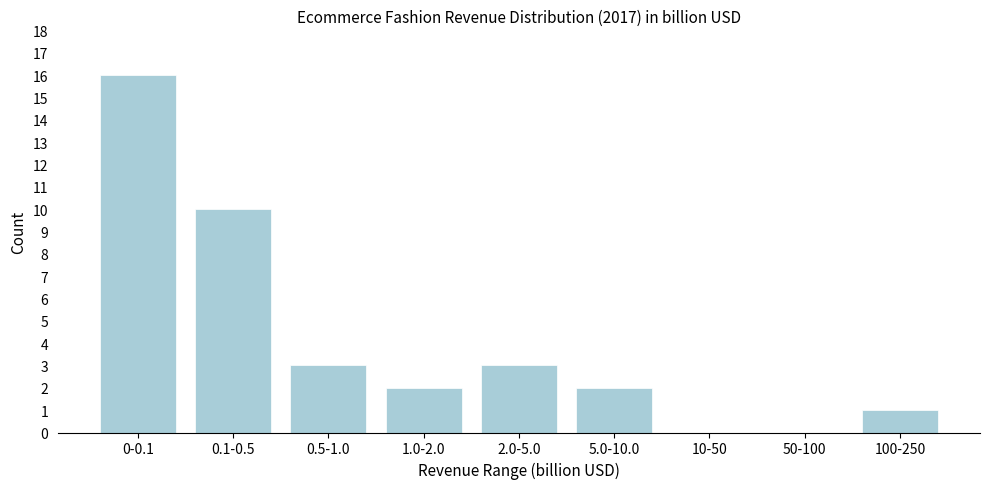

Reading left to right, extract all data points from this chart.

0-0.1=16	0.1-0.5=10	0.5-1.0=3	1.0-2.0=2	2.0-5.0=3	5.0-10.0=2	10-50=0	50-100=0	100-250=1